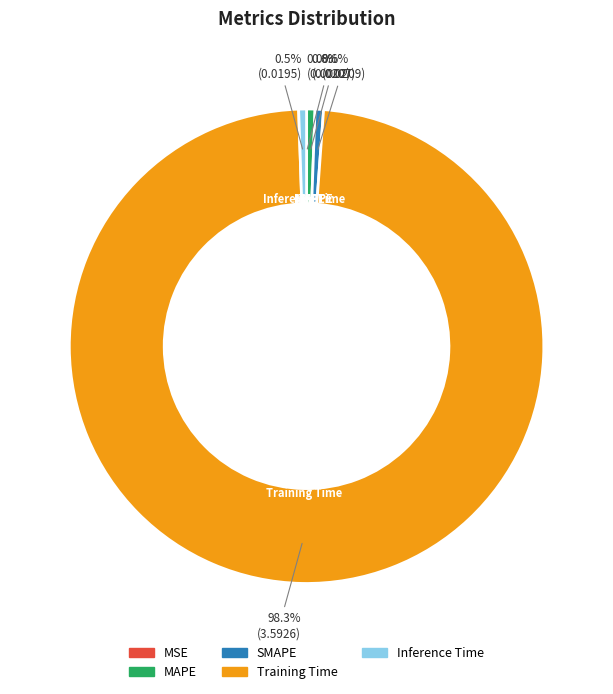

What percentage is the Training Time slice, to the nearest percent?

98%